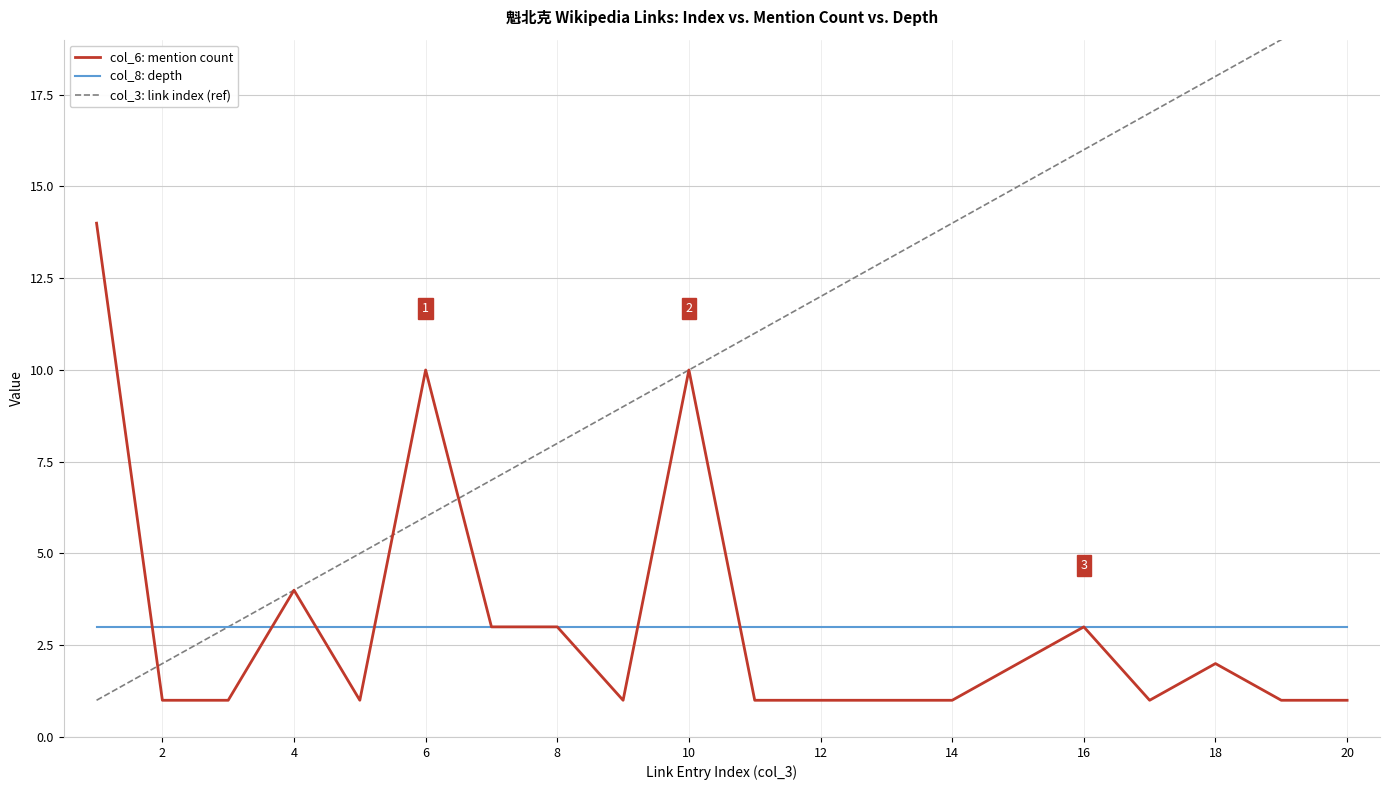

At how many categories does at least one series exceed 15?

5